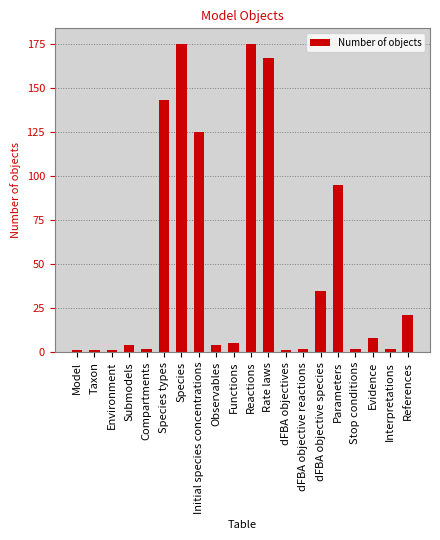

Which has a higher value, Species or Stop conditions?

Species